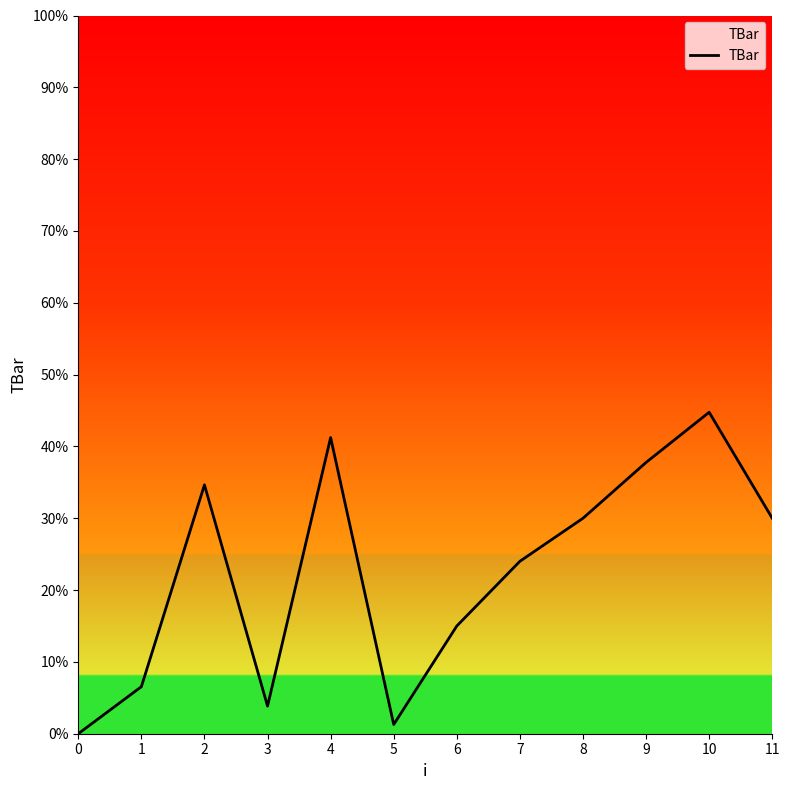

Reading left to right, extract all data points from this chart.

0=0.0	1=6.5	2=34.6	3=3.8	4=41.2	5=1.3	6=15.0	7=24.0	8=30.0	9=37.8	10=44.8	11=30.0